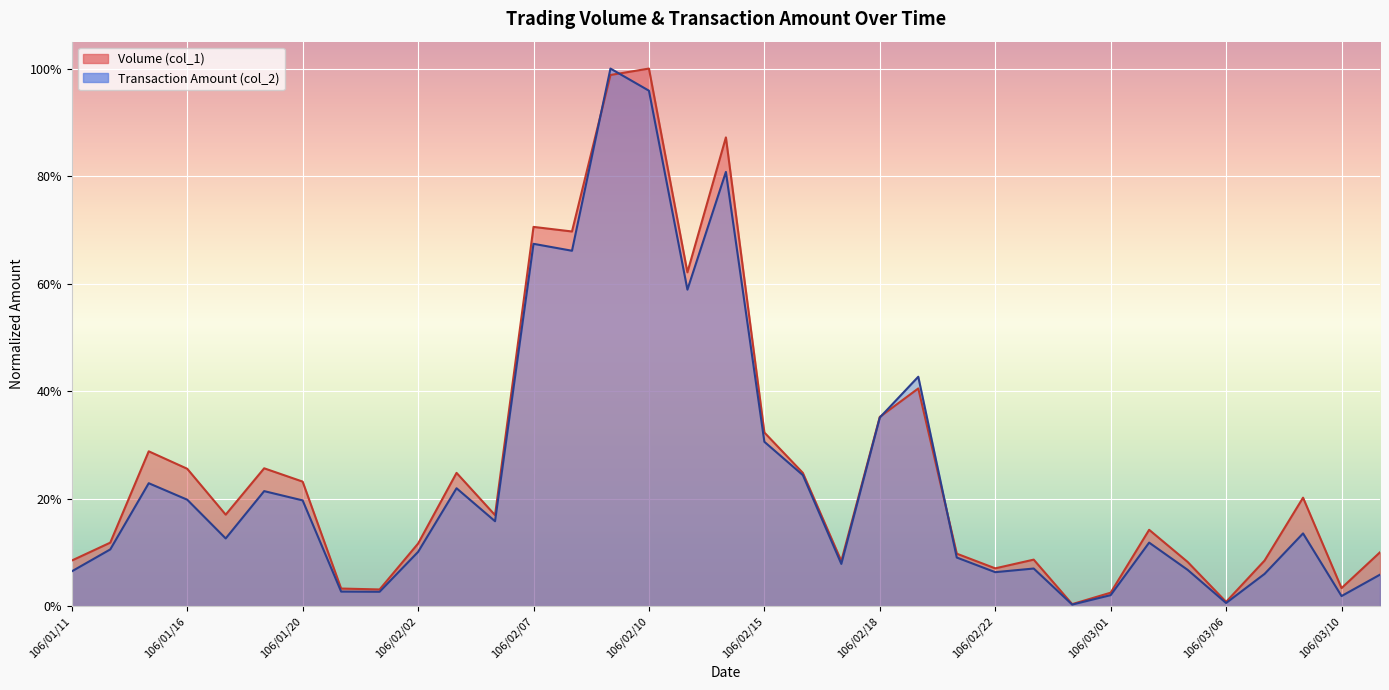

True or false: Transaction Amount (col_2) has more than 0 points higher than both neighbors.

True